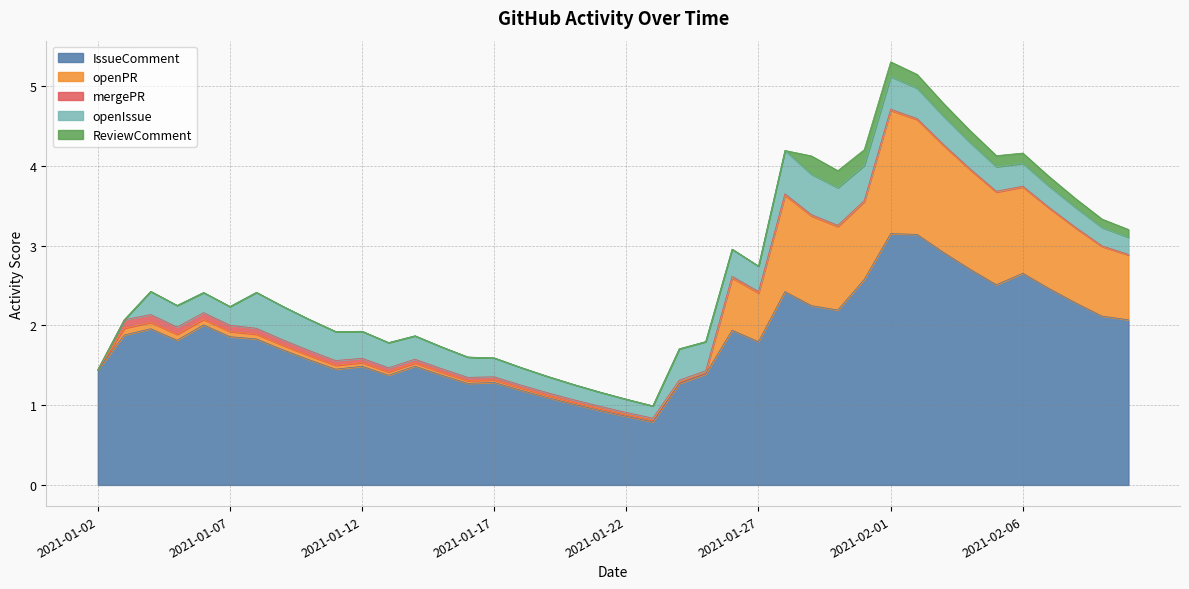

Which series has the largest range (max minus min)?

IssueComment